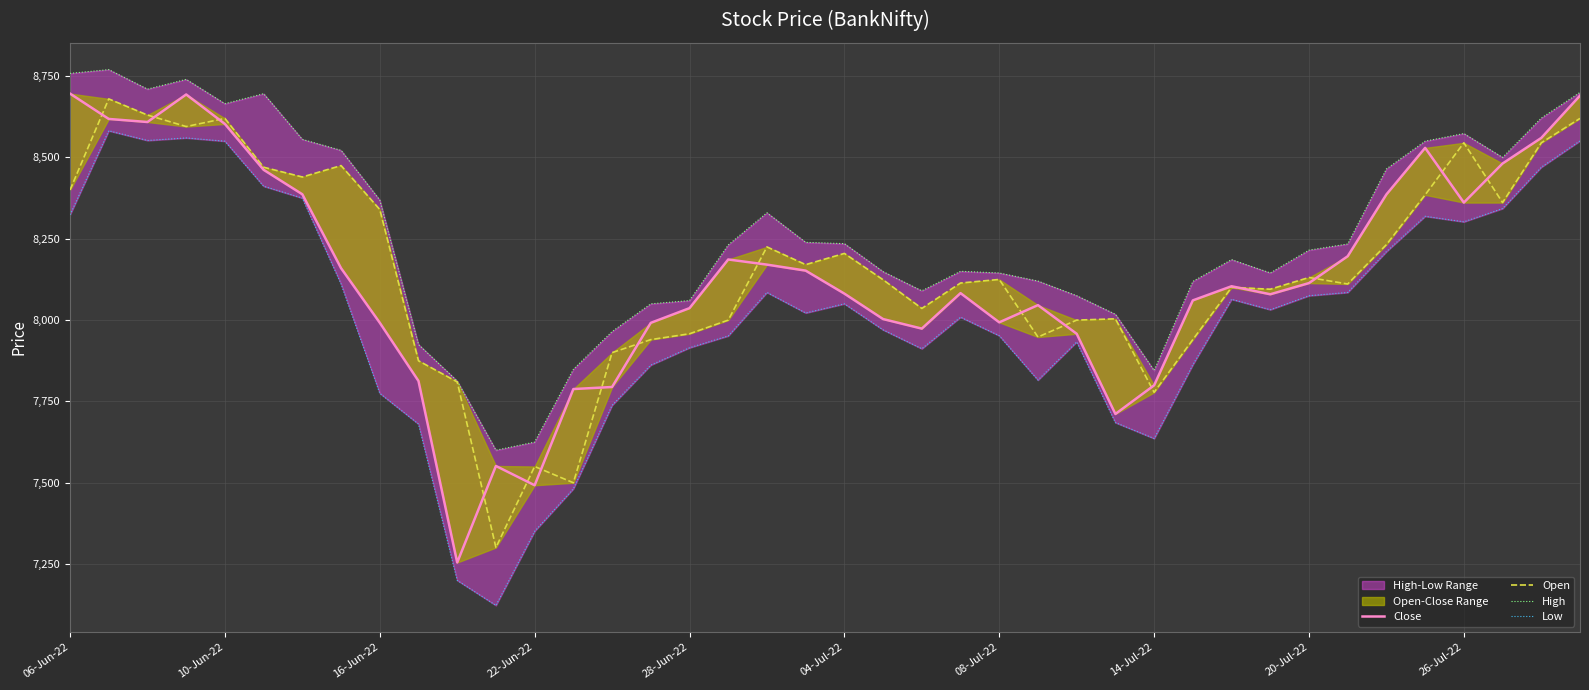

Which category has the lowest value across all series?

11